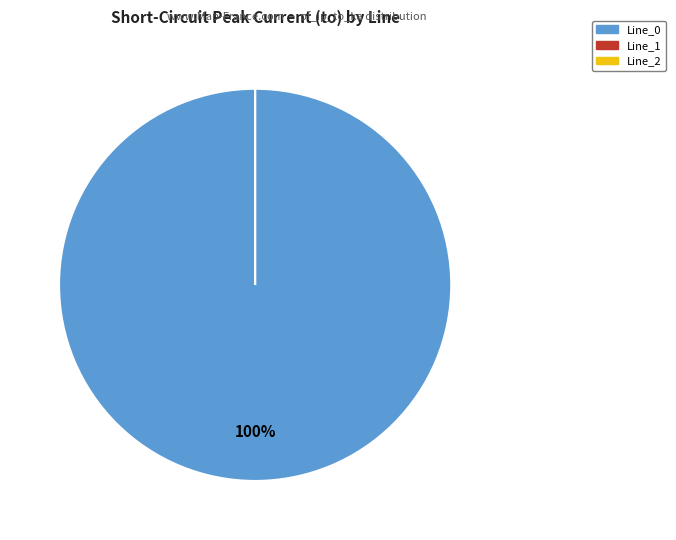

Rank the categories by value from highest to lowest.

Line_0, Line_1, Line_2